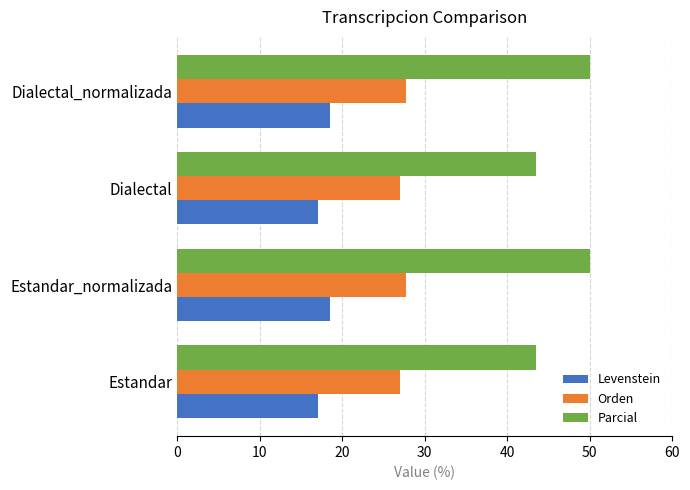

What value does the Orden series have at Dialectal?

27.0